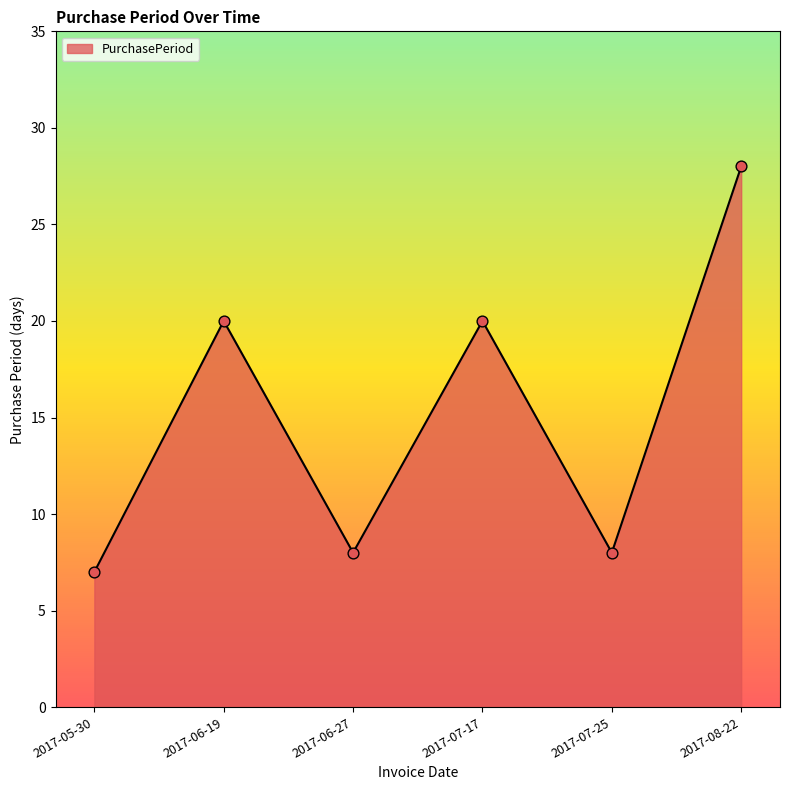

Between 2017-06-19 and 2017-07-25, which is larger?

2017-06-19